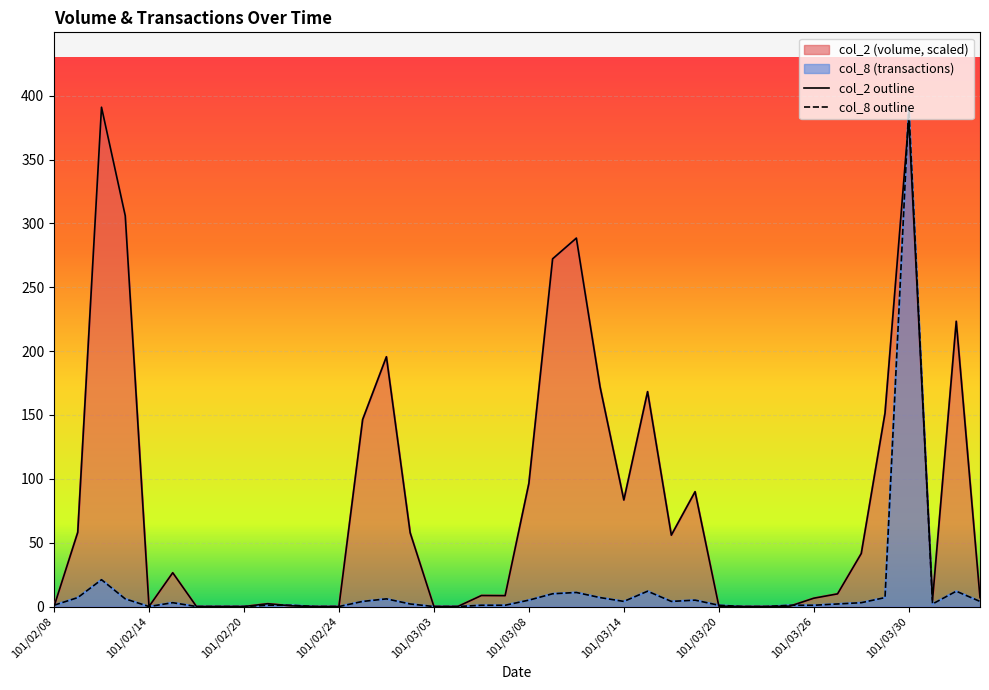

The value of col_8 at 101/03/08 is 5.0. True or false?

True